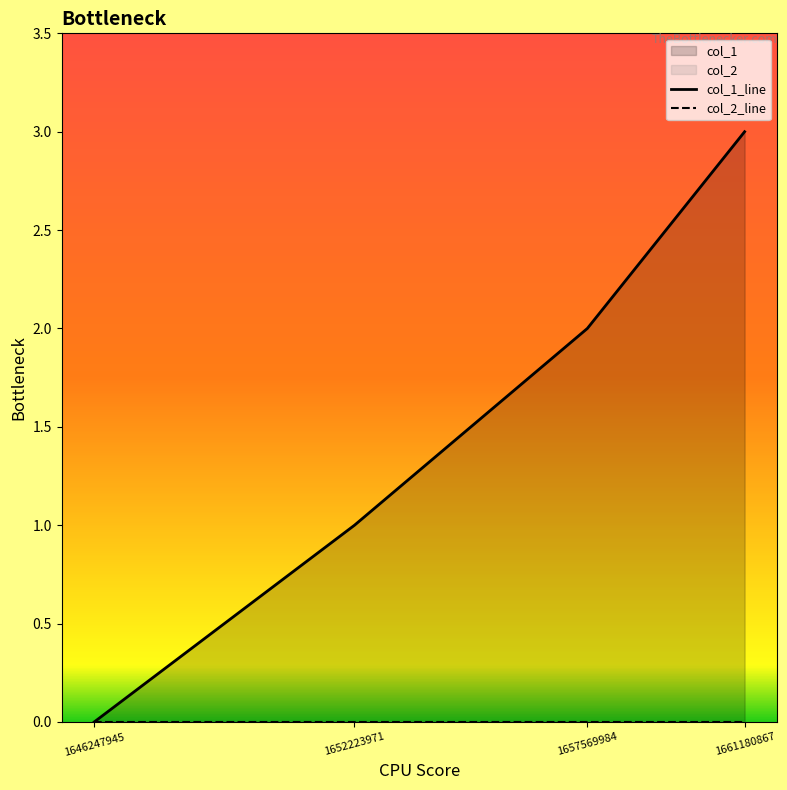

List the series in order of their overall mean, highest first.

col_1_line, col_2_line